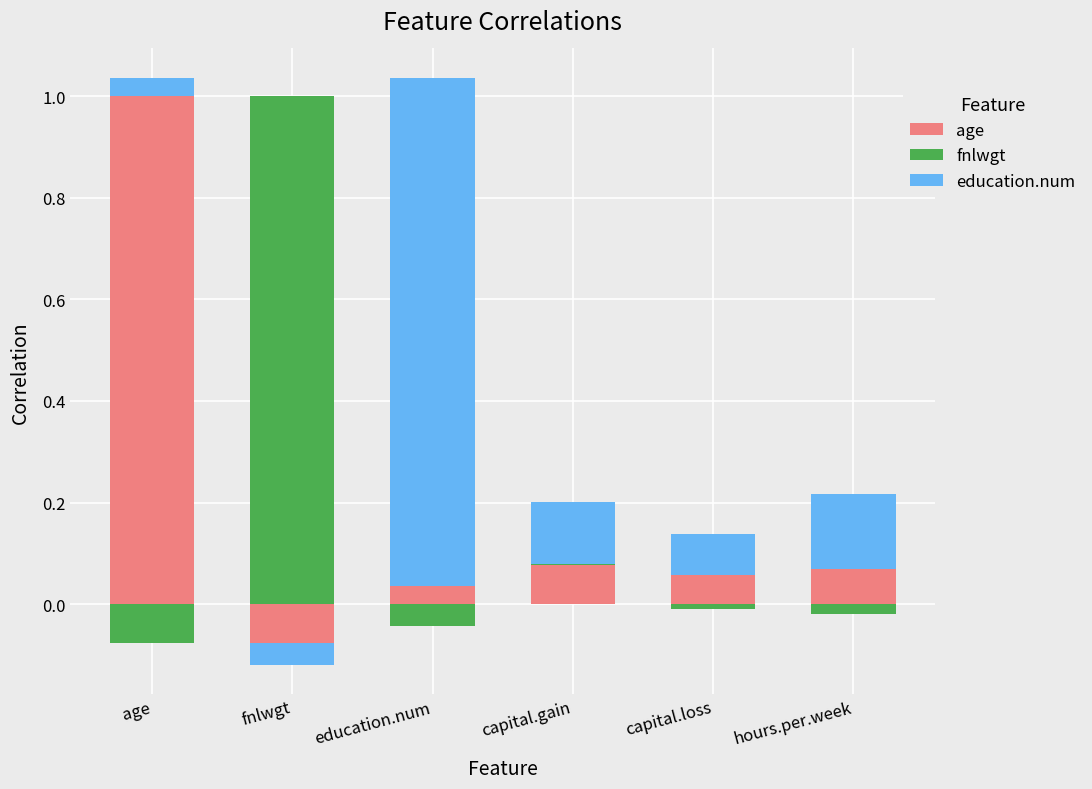

Rank the series at age from lowest to highest value.

fnlwgt, education.num, age